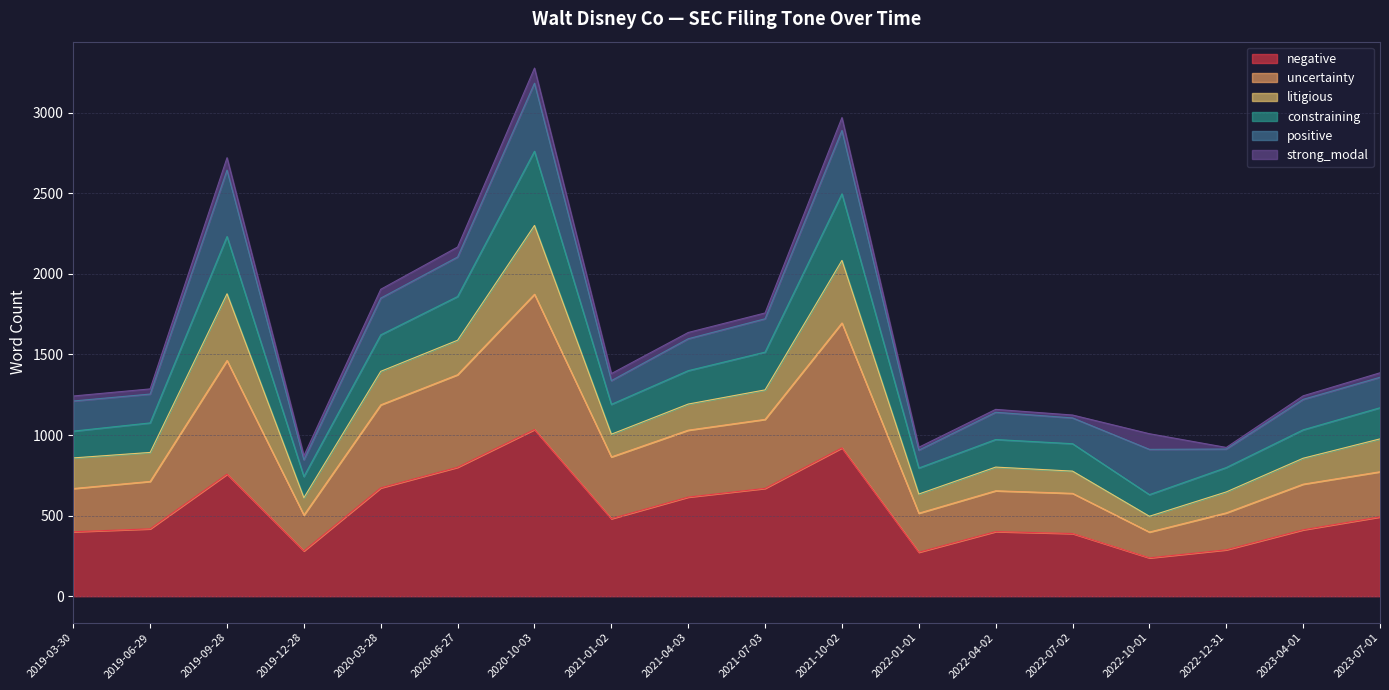

True or false: uncertainty and negative cross at least once.

False